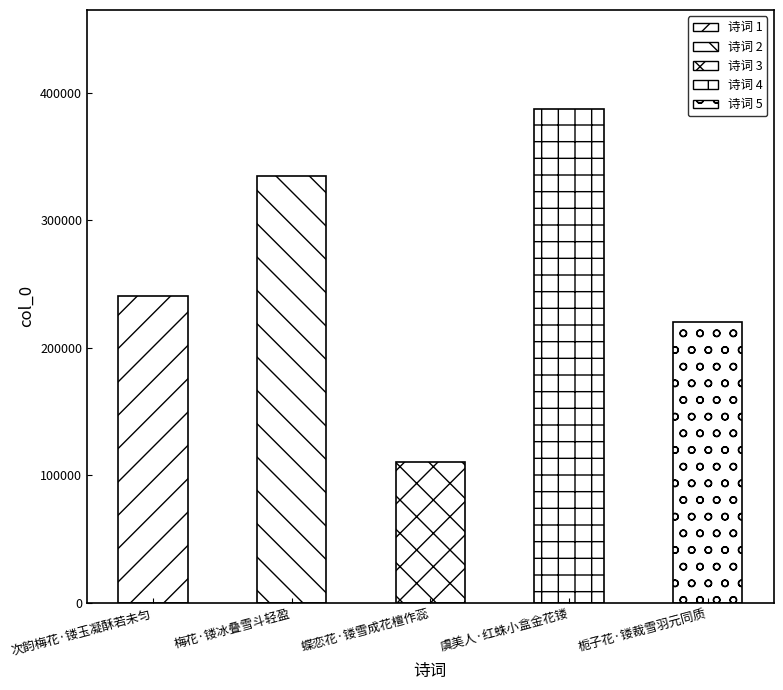

What is the sum of all values?

1292364